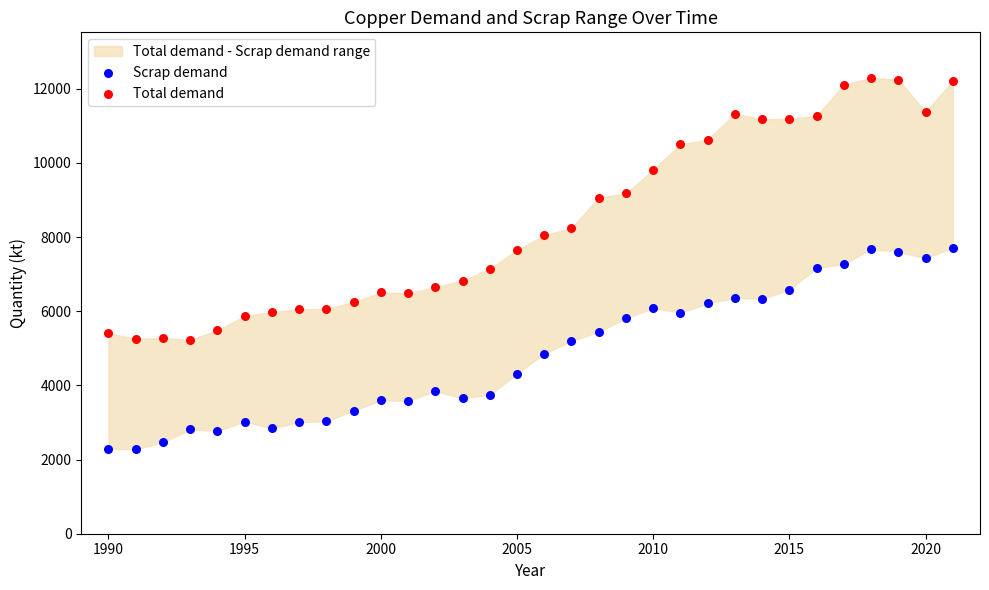

Which series reaches the minimum Y coordinate?

Scrap demand